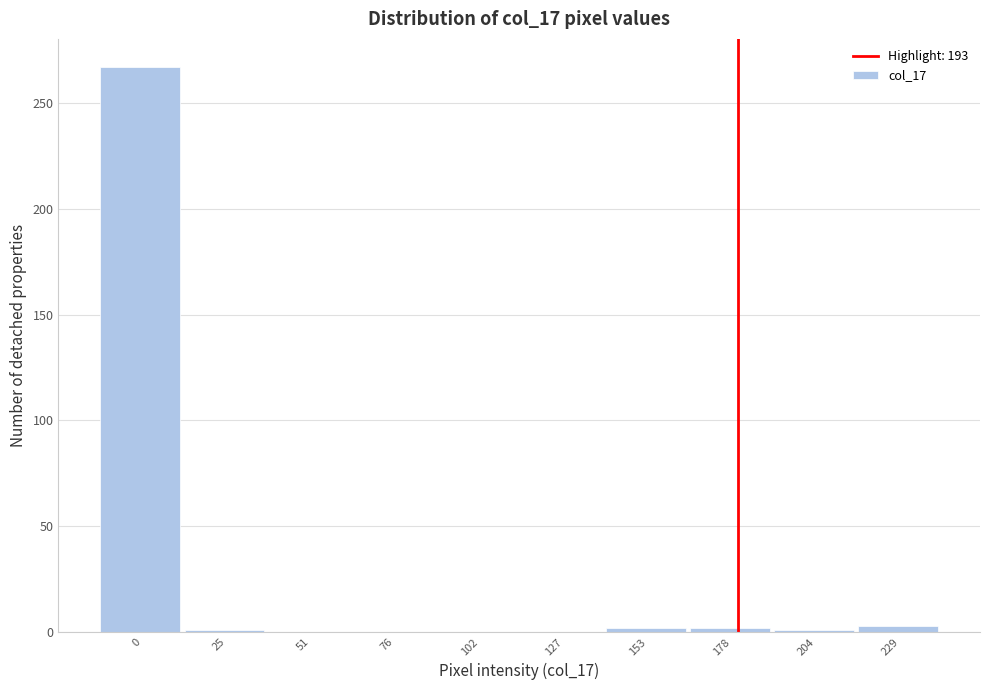

True or false: the data shows 3 at 229.

True